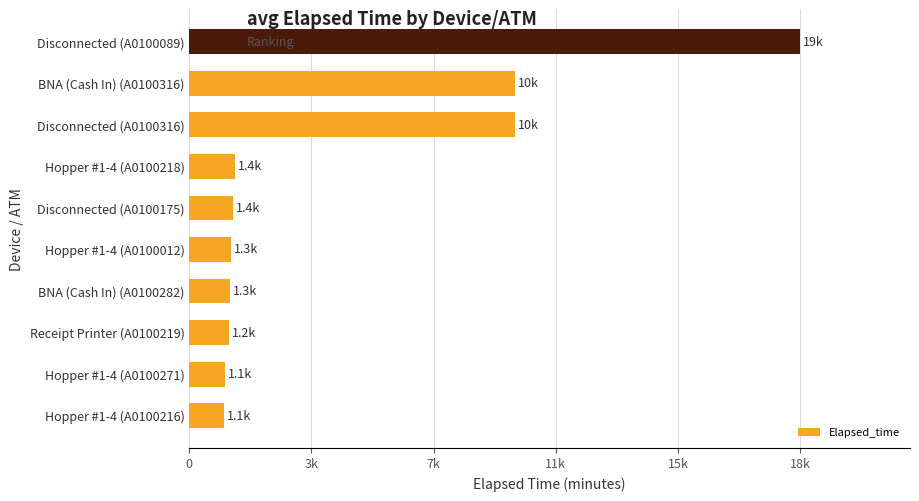

Are the bars horizontal?

Yes